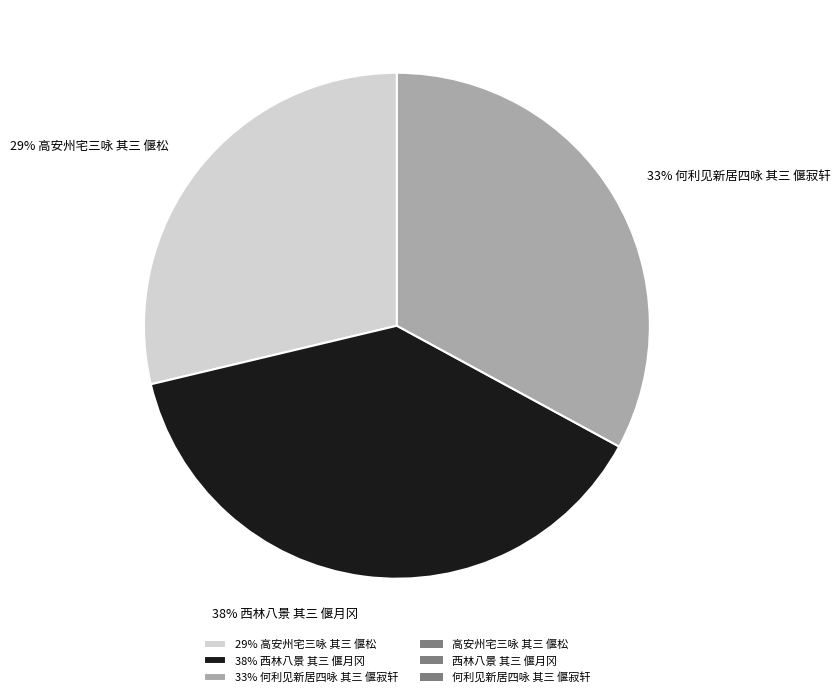

What percentage is the 33% 何利见新居四咏 其三 偃寂轩 slice, to the nearest percent?

33%